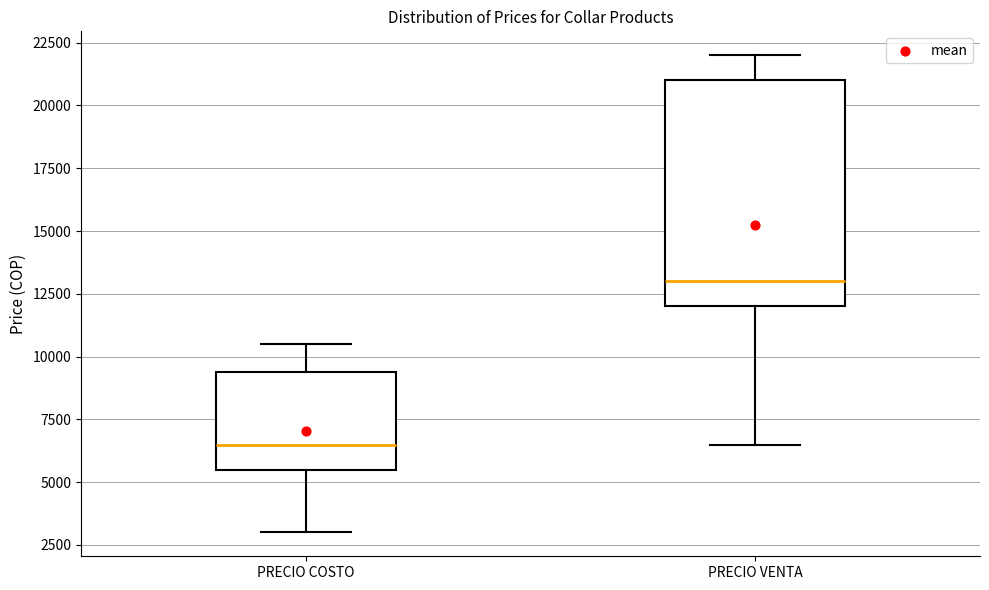

Reading left to right, read every box against the y-axis: the position of its median line, the range the box covers, and the ends of its whiskers. The values are not printed on the chart, so give them approximately, as read against the axis.

PRECIO COSTO: median 6500, box 5500 to 9500, whiskers 3000 to 10500
PRECIO VENTA: median 13000, box 12000 to 21000, whiskers 6500 to 22000